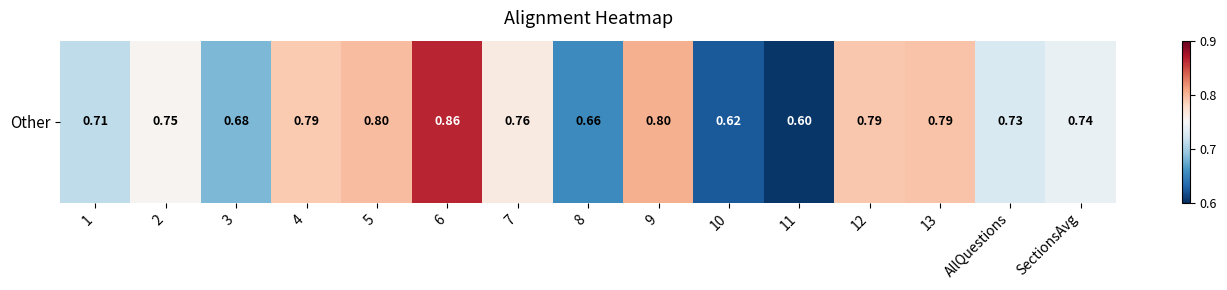

True or false: the data shows 1.4 at 9.

False